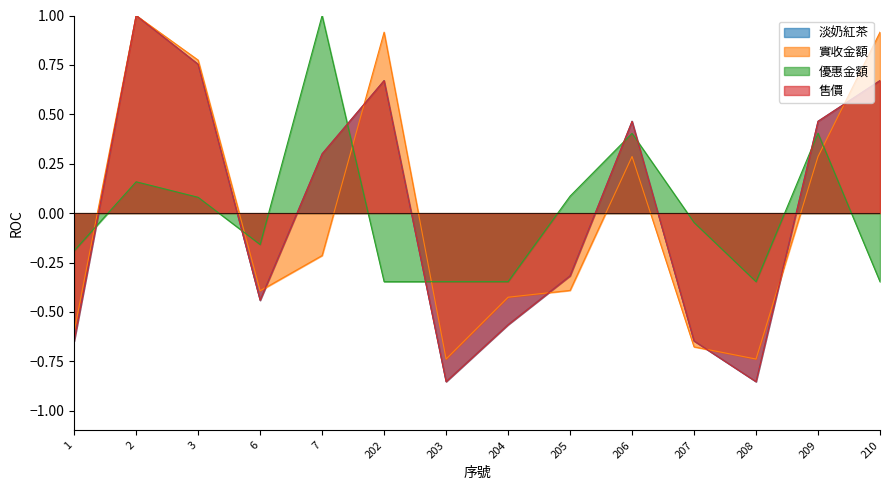

Rank the categories by 售價 value from lowest to highest.

203, 208, 1, 207, 204, 6, 205, 7, 206, 209, 202, 210, 3, 2